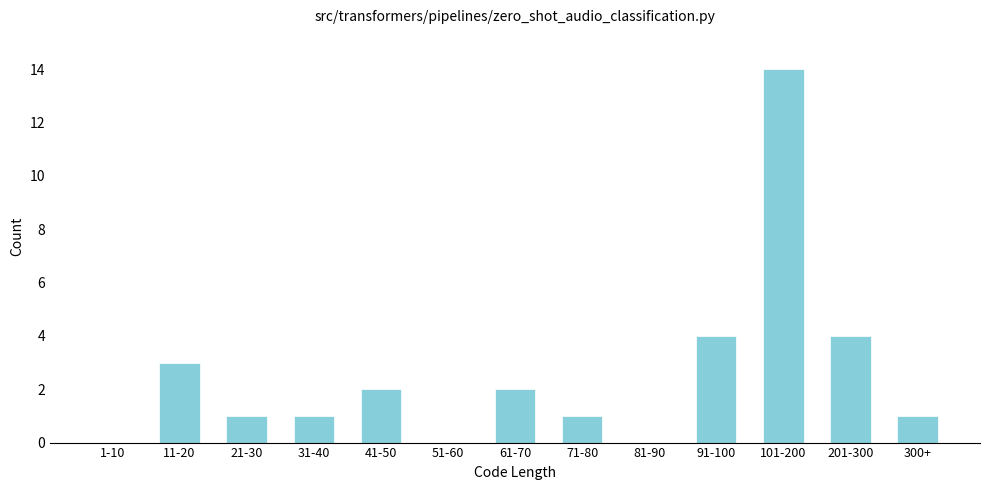

Reading left to right, list all the values displayed in this chart.

1-10=0	11-20=3	21-30=1	31-40=1	41-50=2	51-60=0	61-70=2	71-80=1	81-90=0	91-100=4	101-200=14	201-300=4	300+=1